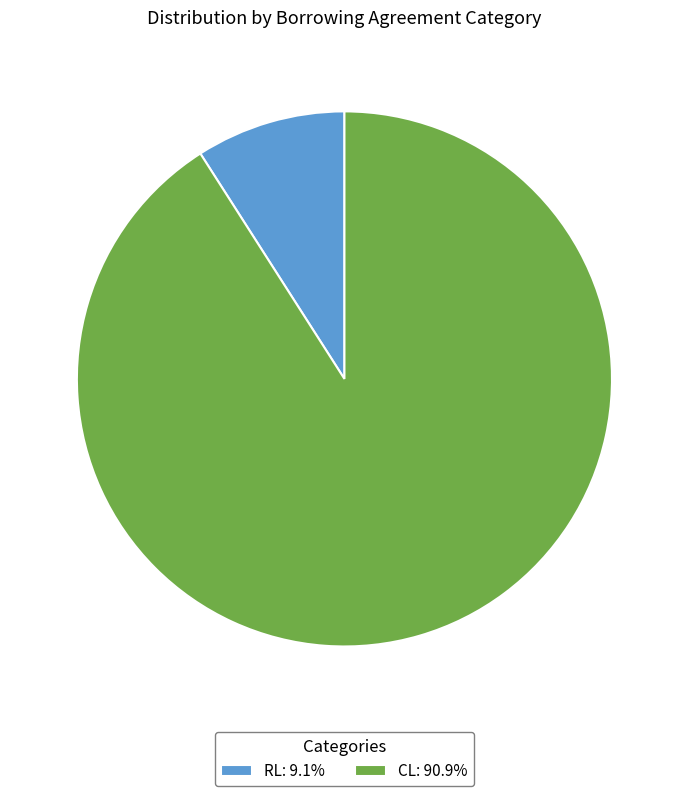

Is the sum of RL: 9.1% and CL: 90.9% greater than half?

Yes